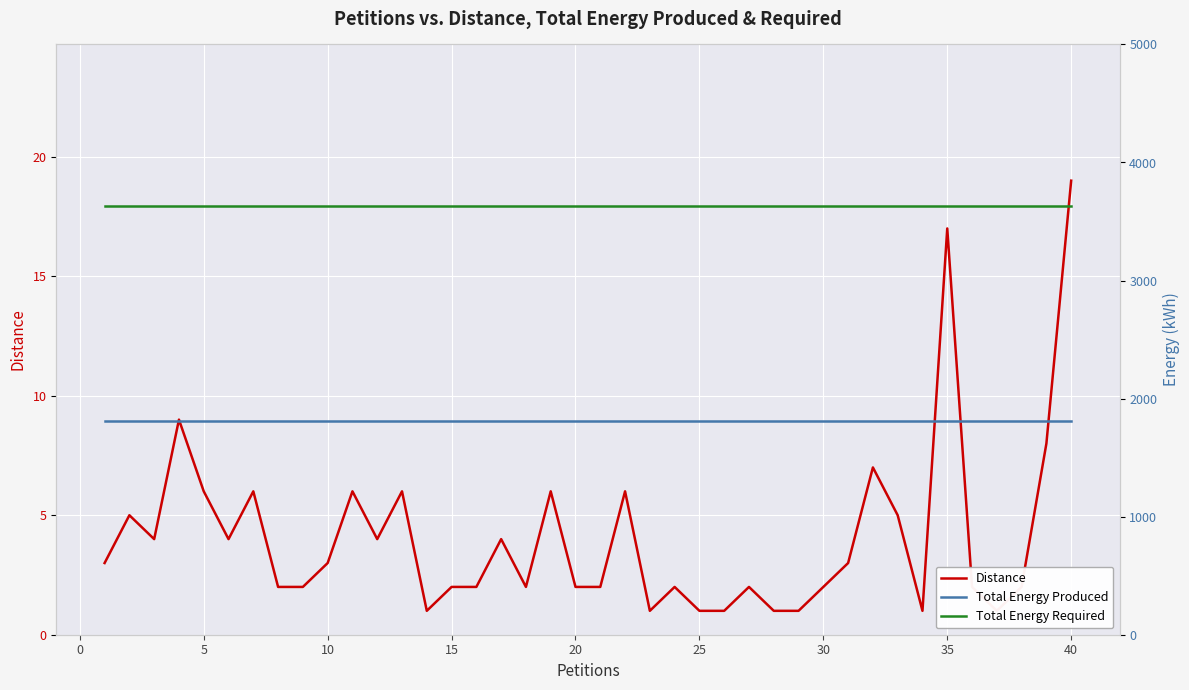

List the series in order of their overall mean, highest first.

Total Energy Required, Total Energy Produced, Distance